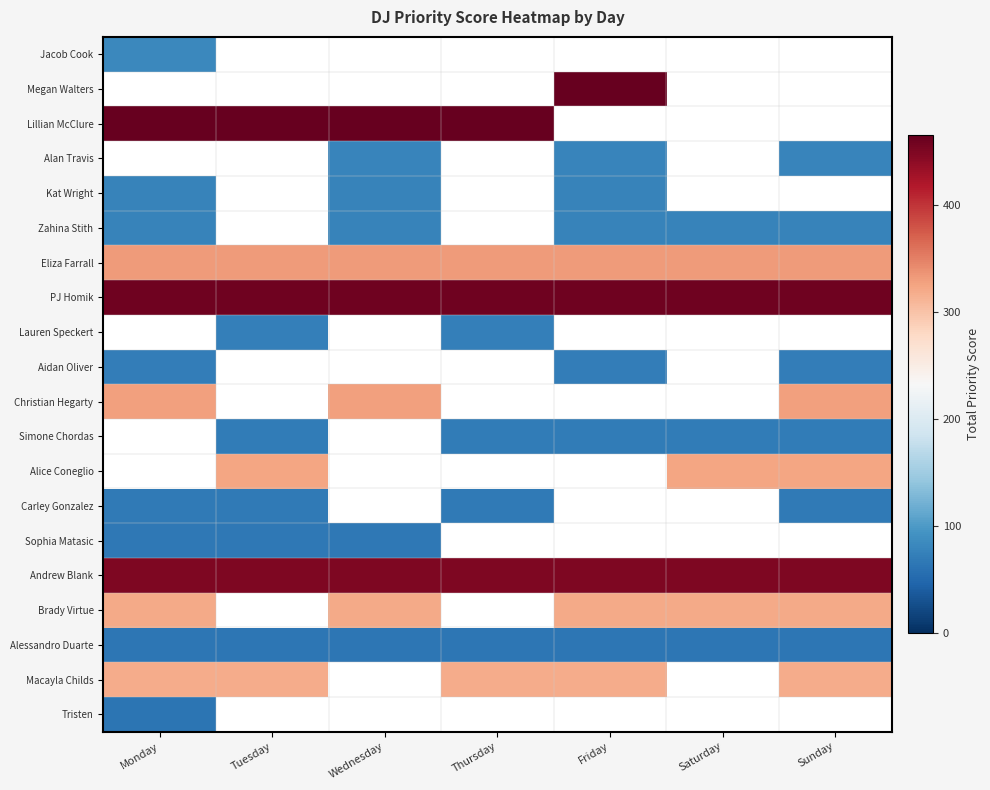

What is the maximum value shown in the chart?

465.0